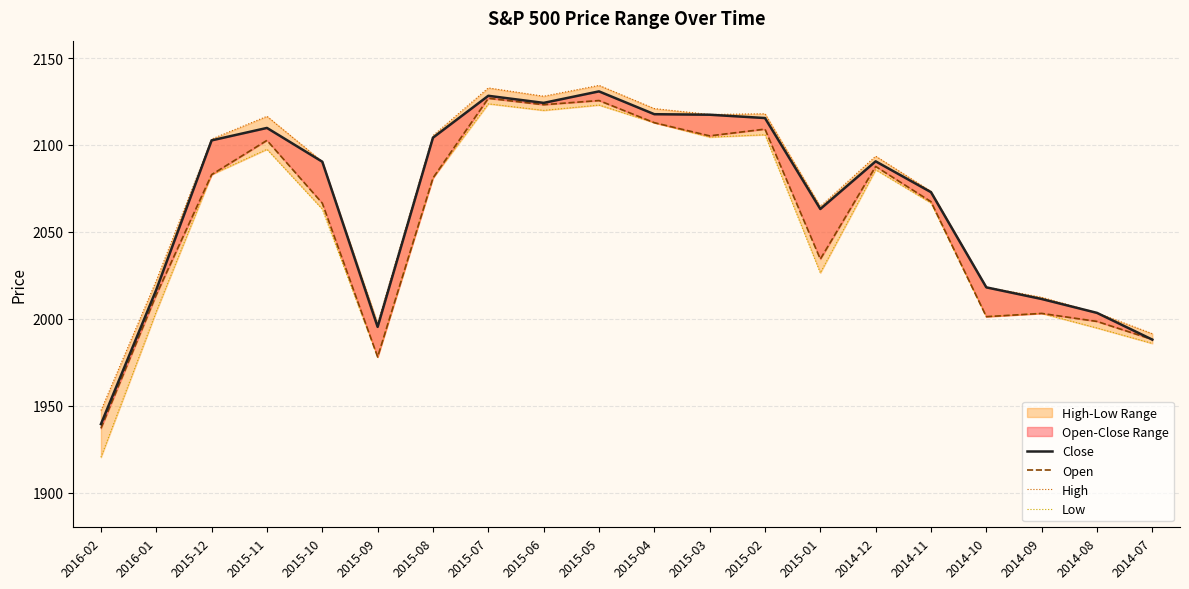

Which series has the largest total across all categories?

High